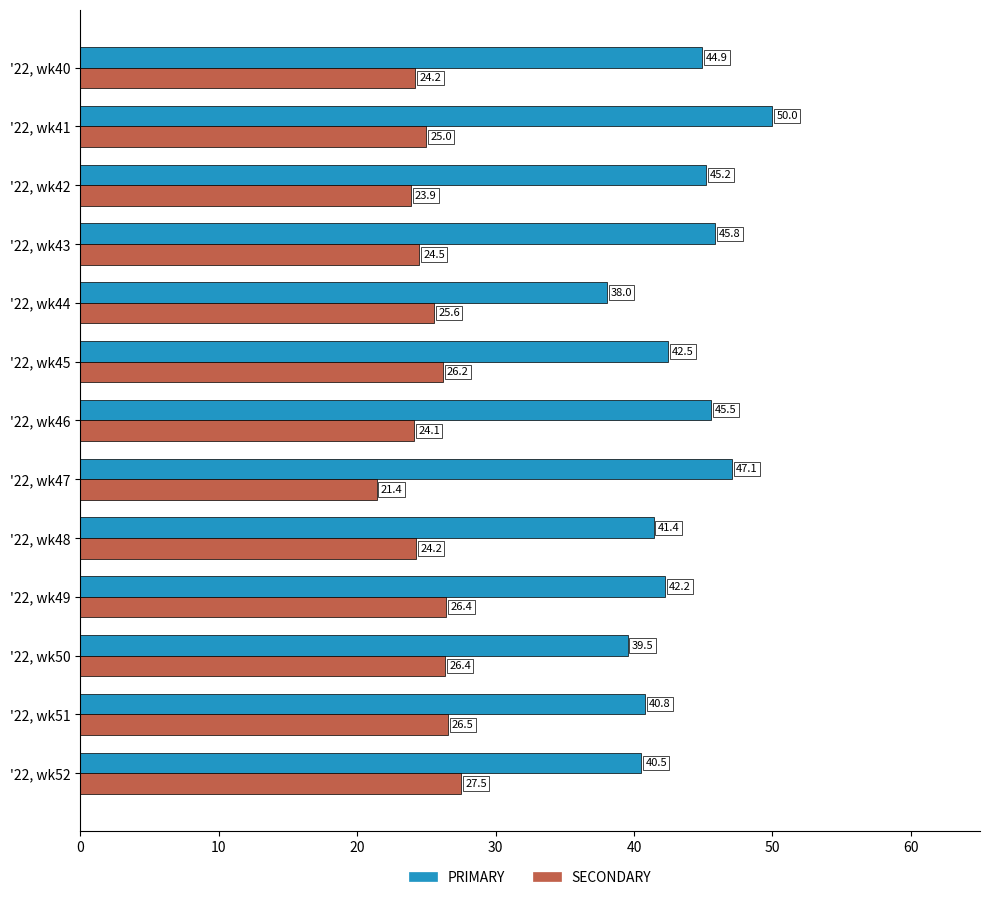

What is the highest value of the PRIMARY series?

50.0